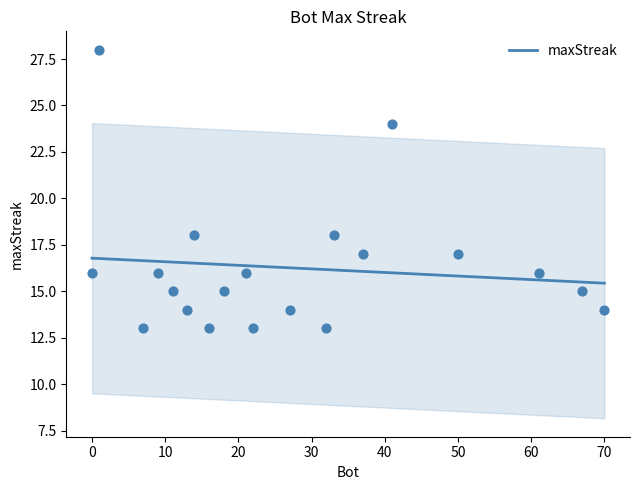

What is the change in value from 21 to 67?

-1